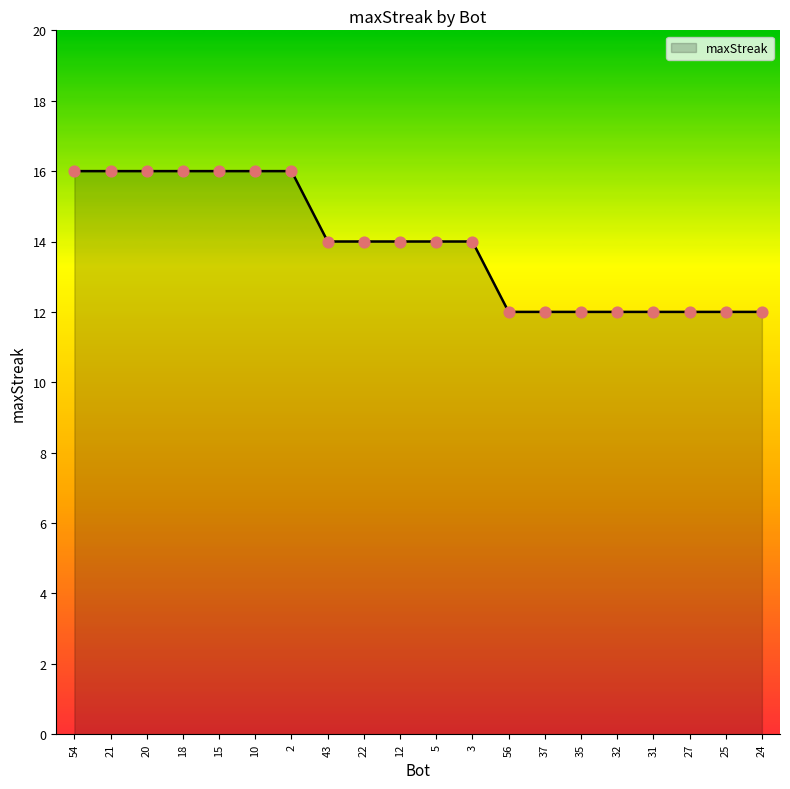

Approximately how many times larger is the value at 12 compared to 22?

1.0